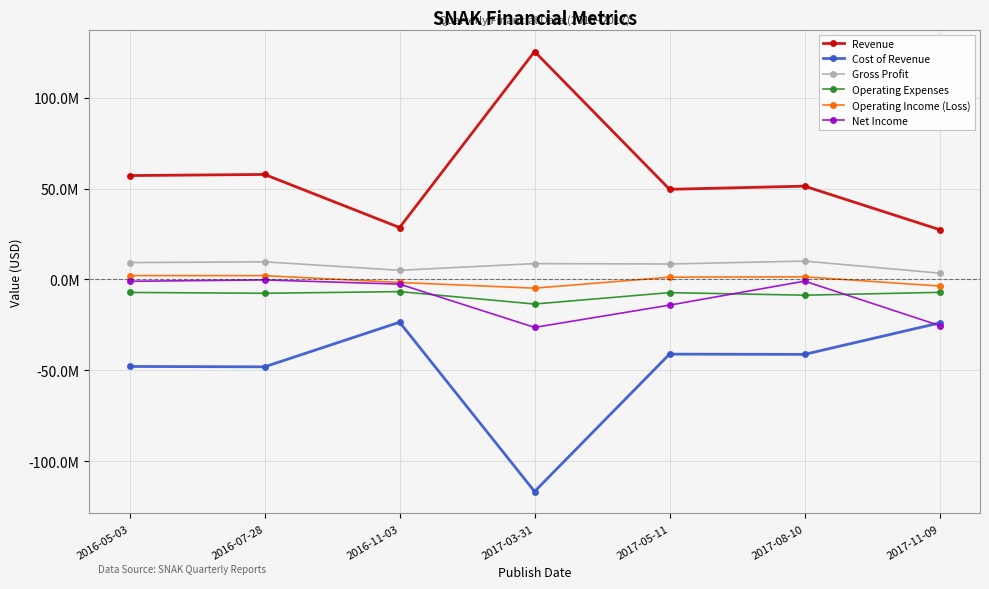

Does the chart have visible grid lines?

Yes